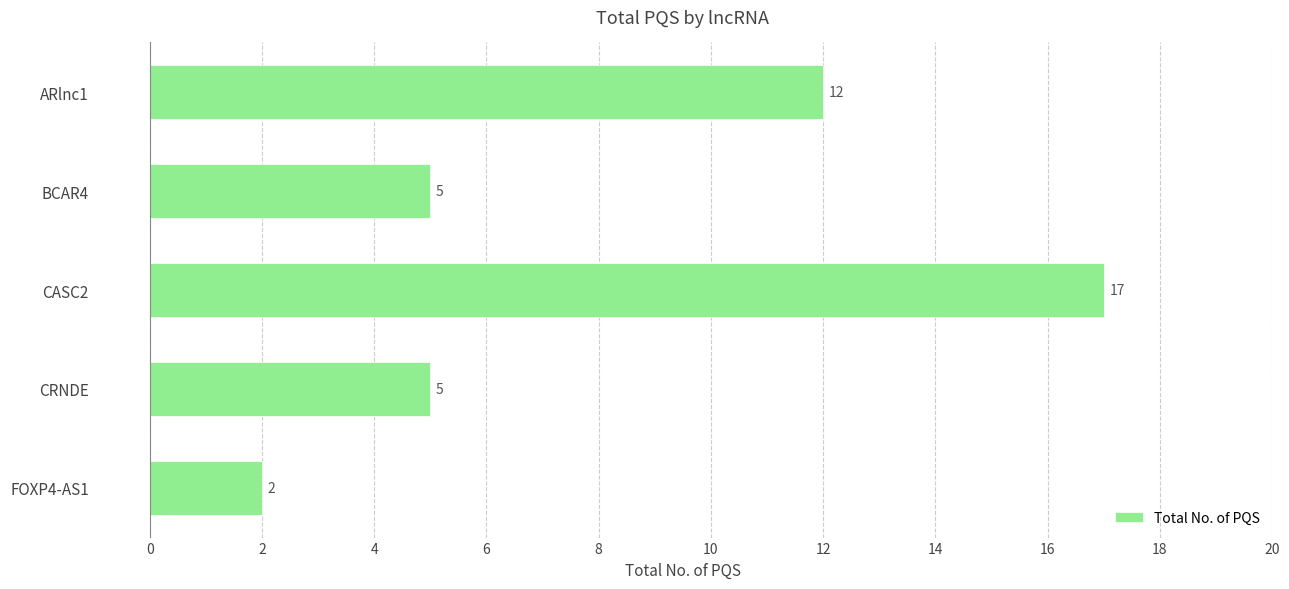

What is the change in value from CASC2 to CRNDE?

-12